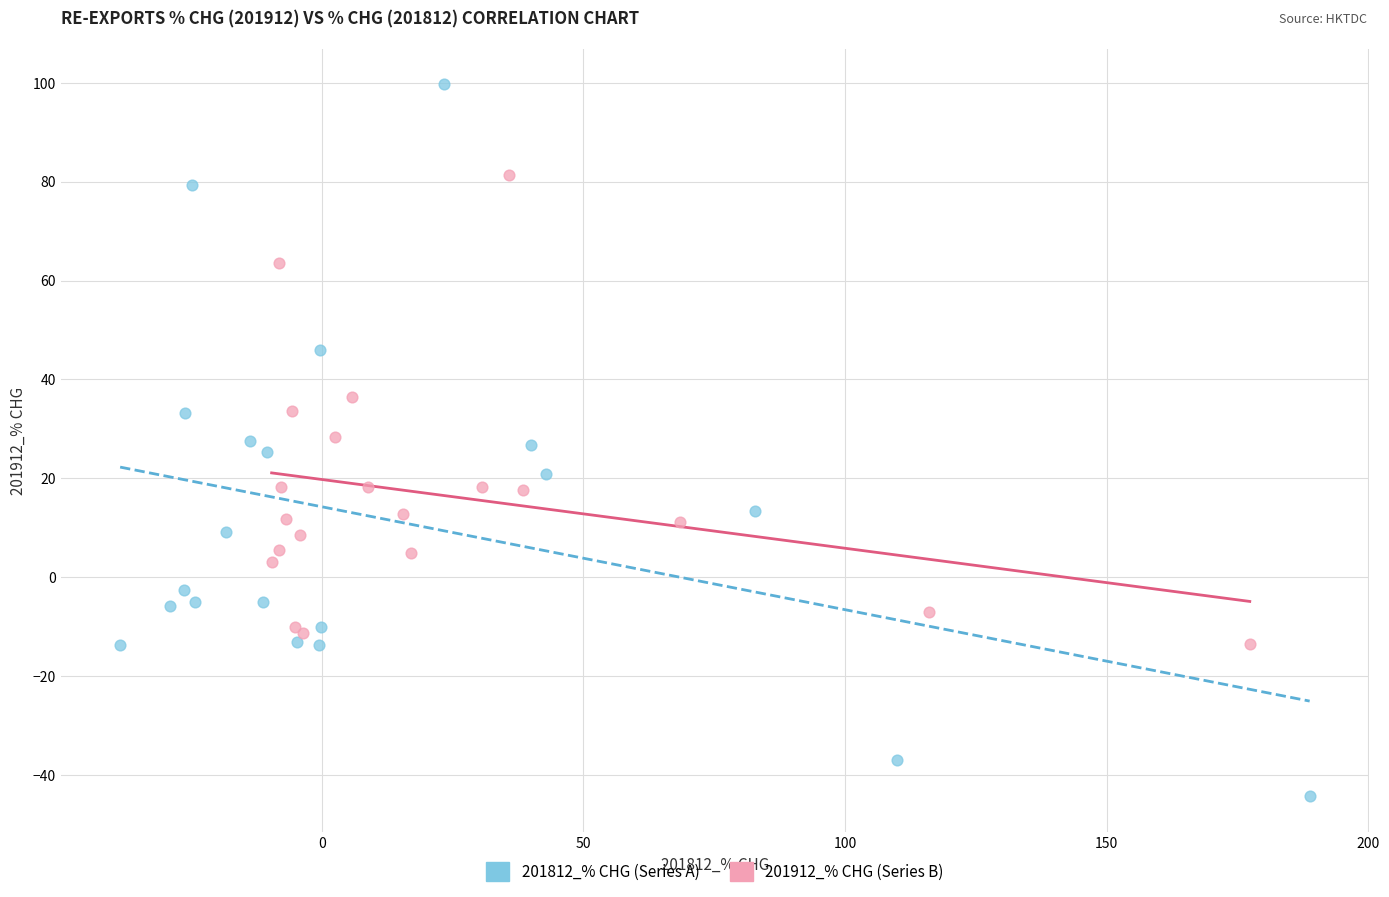

Which series has the largest Y range (max minus min)?

201812_% CHG (Series A)